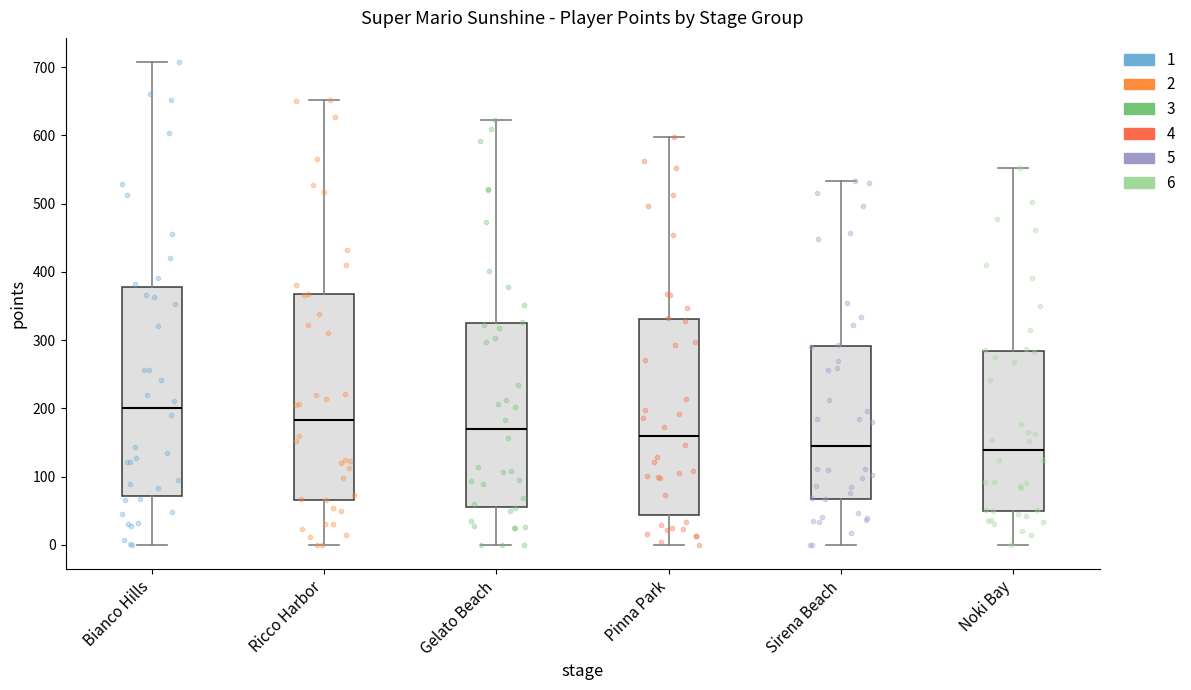

Reading left to right, read every box against the y-axis: the position of its median line, the range the box covers, and the ends of its whiskers. The values are not printed on the chart, so give them approximately, as read against the axis.

Bianco Hills: median 200, box 70 to 380, whiskers 0 to 710
Ricco Harbor: median 180, box 70 to 370, whiskers 0 to 650
Gelato Beach: median 170, box 50 to 330, whiskers 0 to 620
Pinna Park: median 160, box 40 to 330, whiskers 0 to 600
Sirena Beach: median 150, box 70 to 290, whiskers 0 to 530
Noki Bay: median 140, box 50 to 280, whiskers 0 to 550